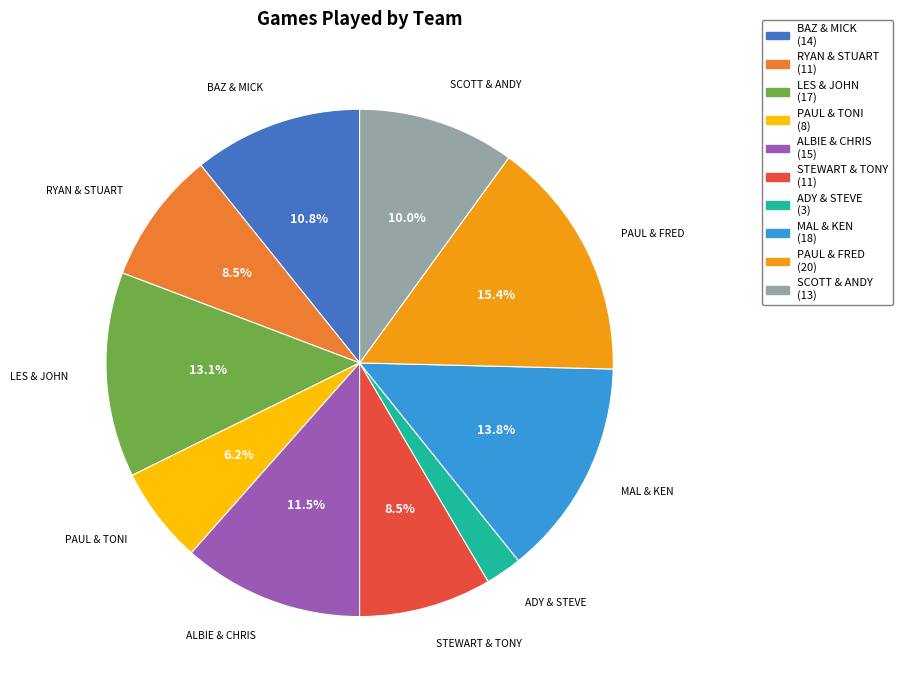

To the nearest percent, what is the combined percentage of PAUL & TONI and STEWART & TONY?

15%